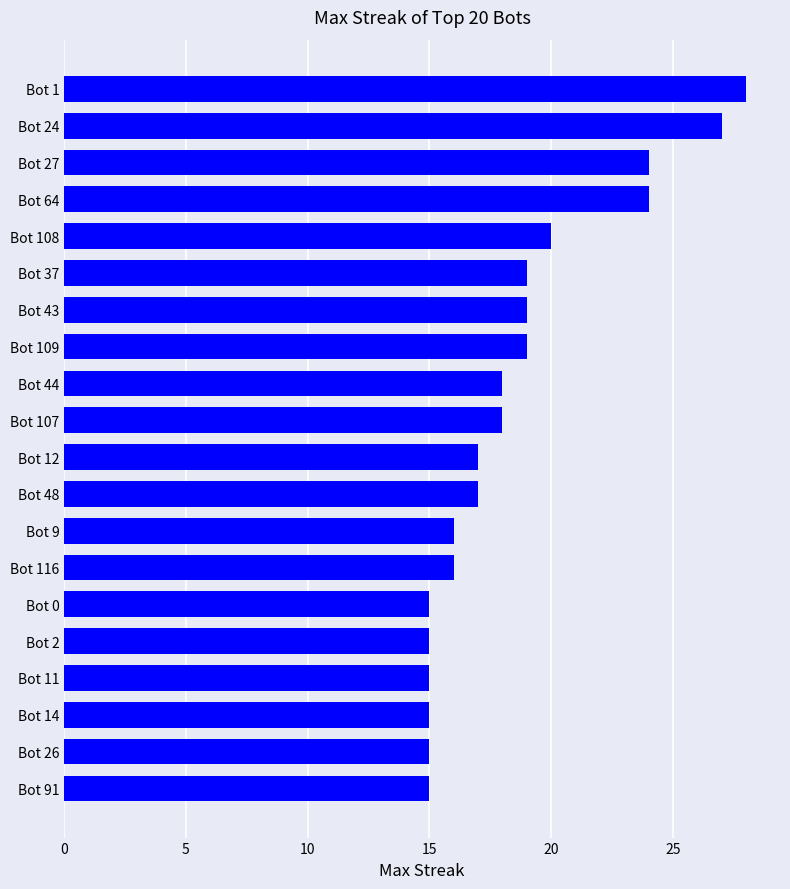

Which category has the highest value across all series?

Bot 1